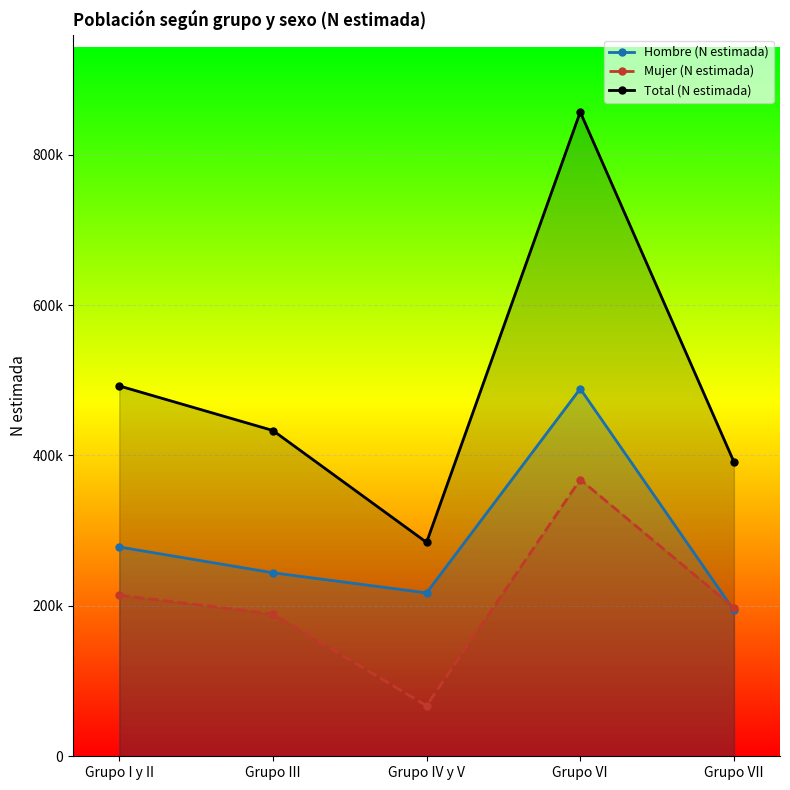

Is it true that Total (N estimada) equals 731048 at Grupo III?

False